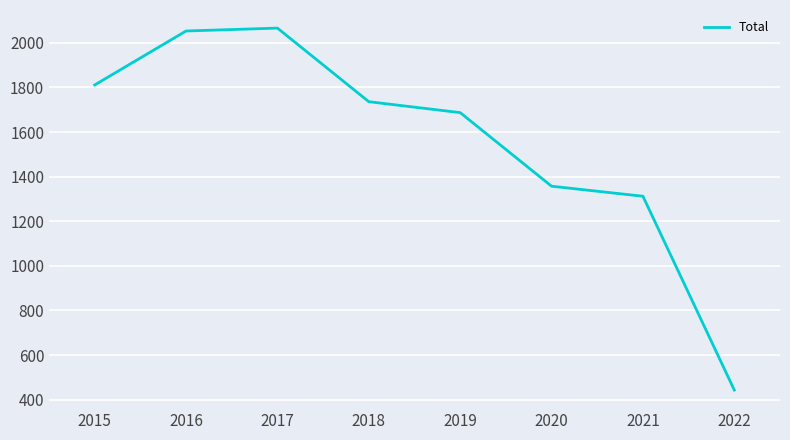

Where does the data first go above 1736?

2015